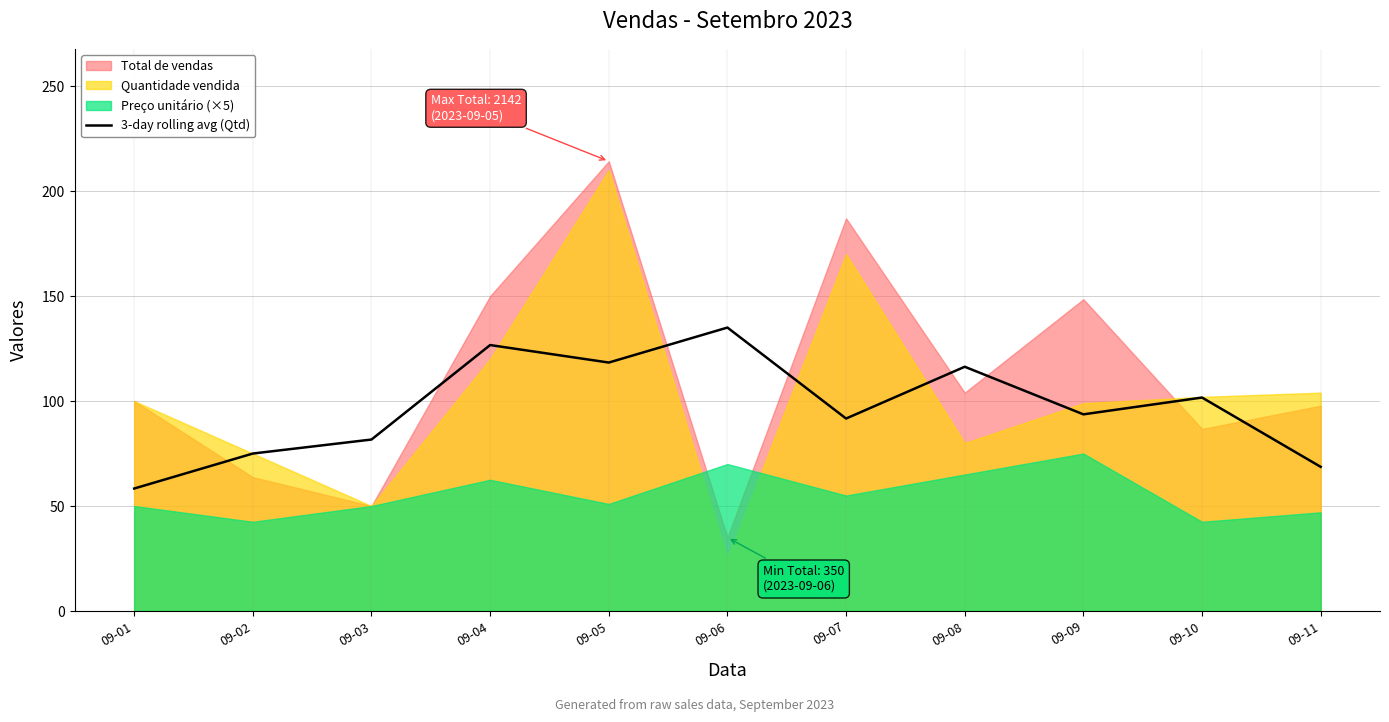

Between 09-09 and 09-10, which is larger?

09-10